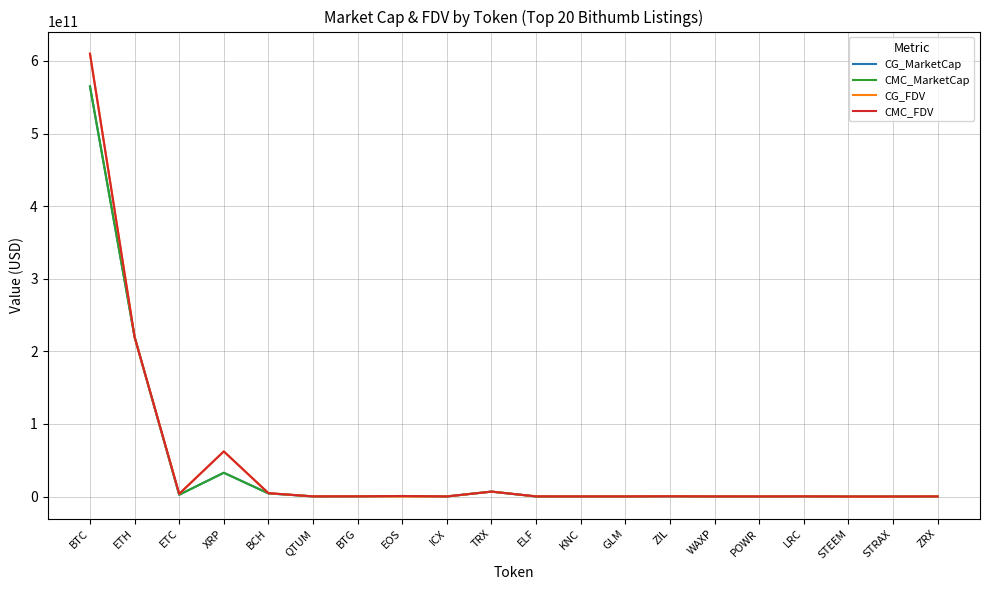

The value of CMC_FDV at ETH is 357187408996. True or false?

False